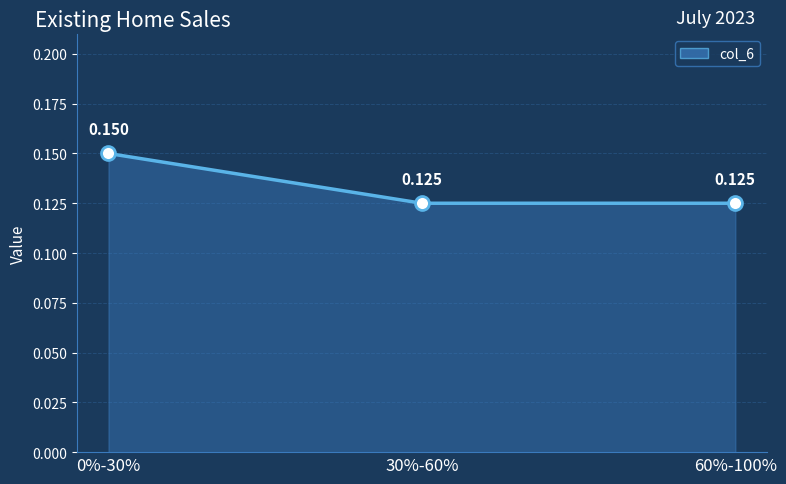

List the labels in order of value, largest first.

0%-30%, 30%-60%, 60%-100%